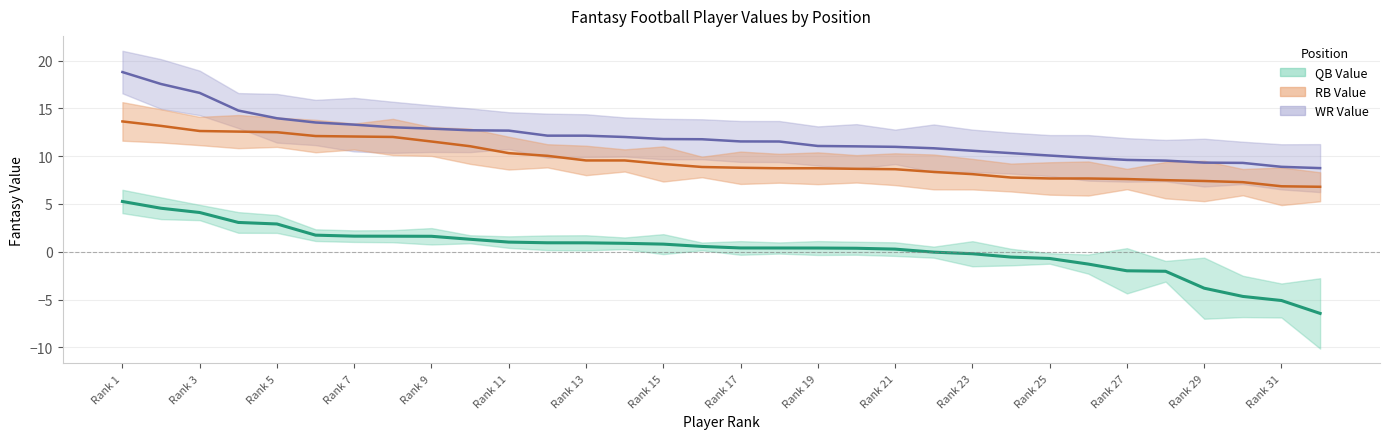

What position from the right is Rank 31?

2